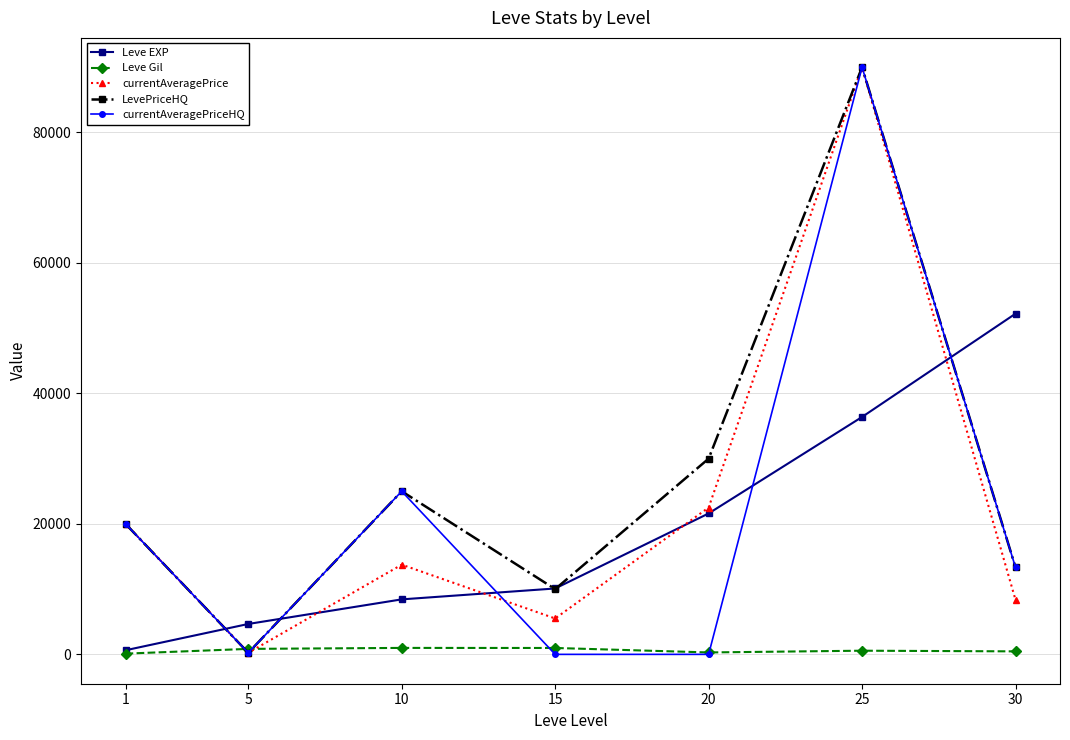

What is the maximum value shown in the chart?

89999.0